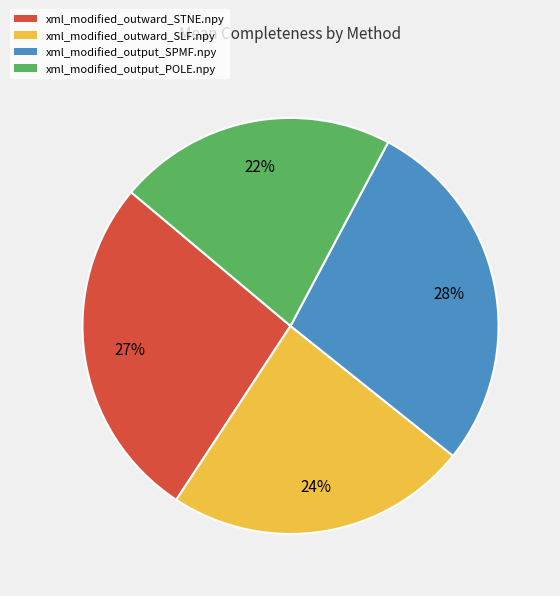

Which has a higher value, xml_modified_outward_SLF.npy or xml_modified_output_POLE.npy?

xml_modified_outward_SLF.npy